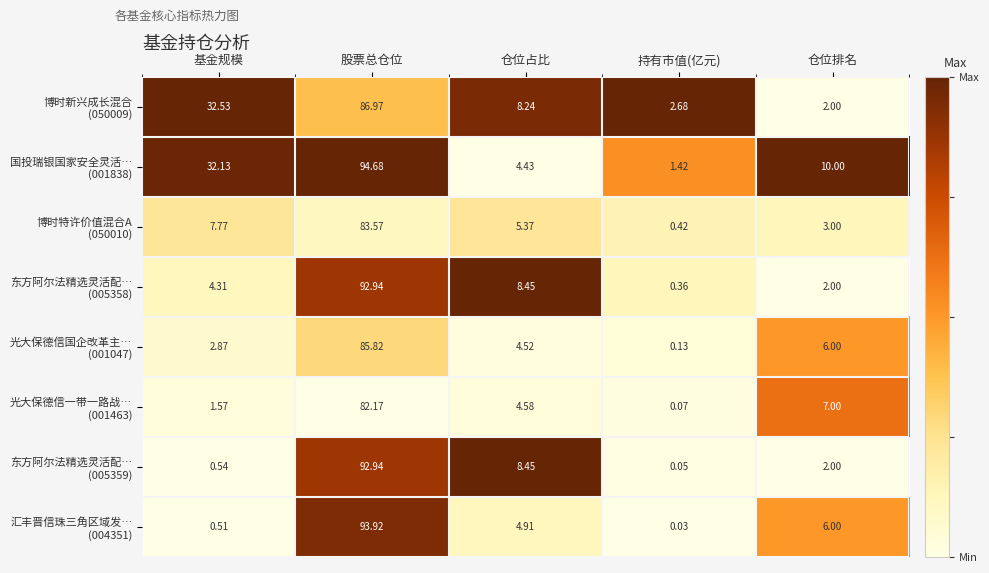

Which label corresponds to the smallest value in the chart?

持有市值(亿元)